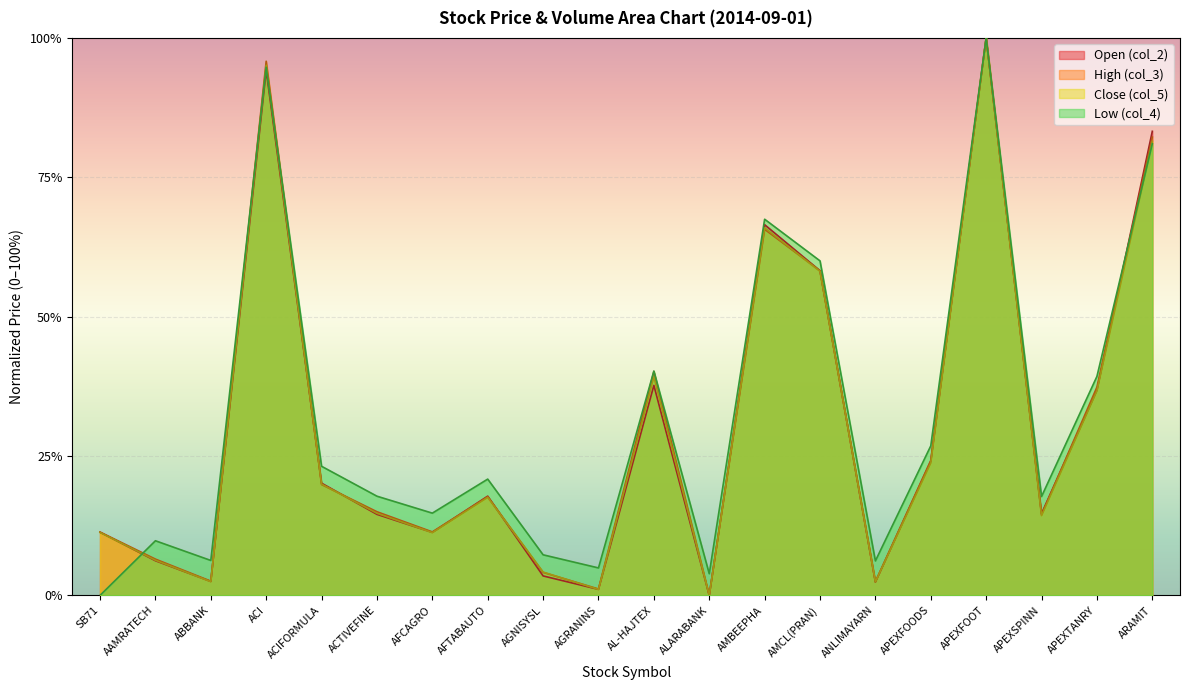

The col_2 series shows 0.0 at AGNISYSL. True or false?

False